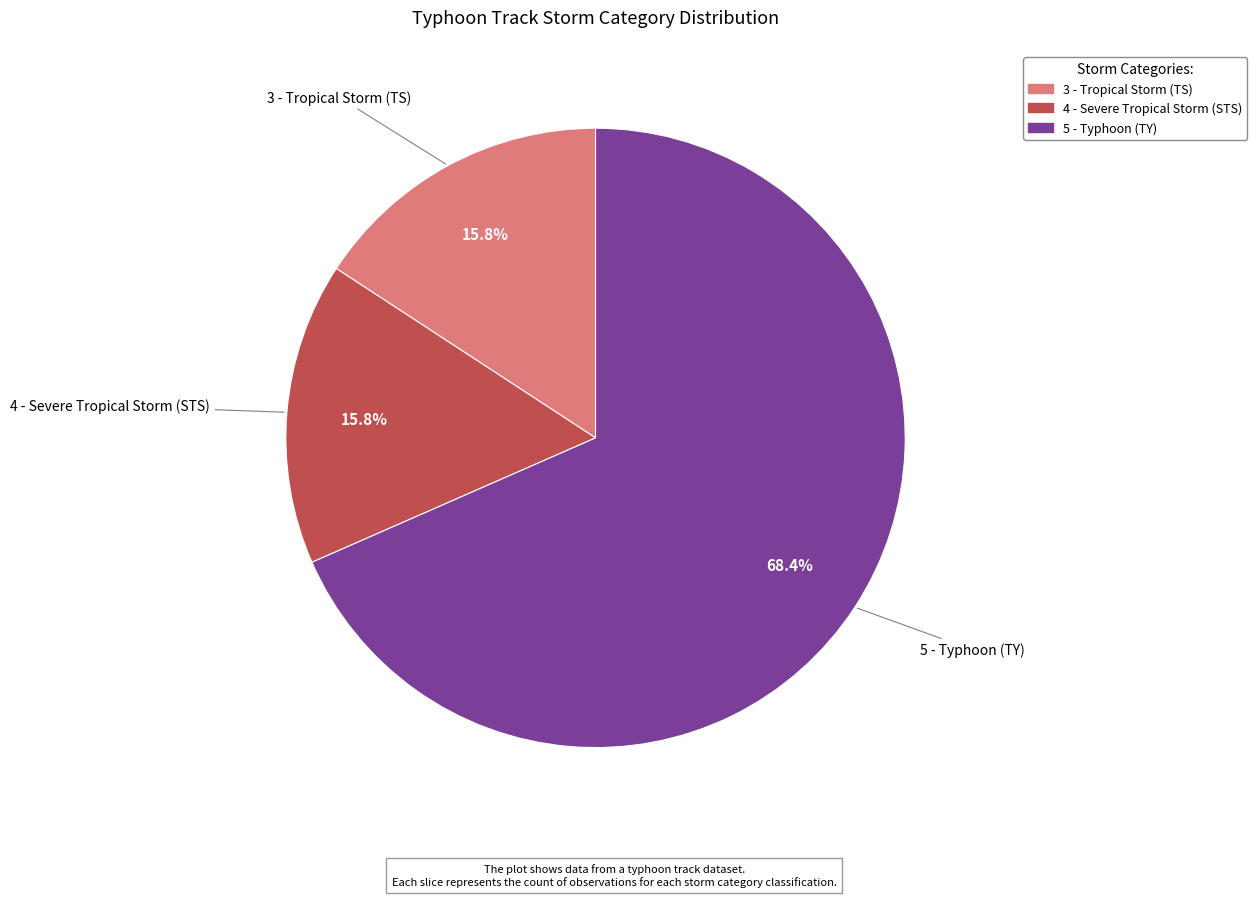

To the nearest percent, what percentage of the pie is 3 - Tropical Storm (TS)?

16%